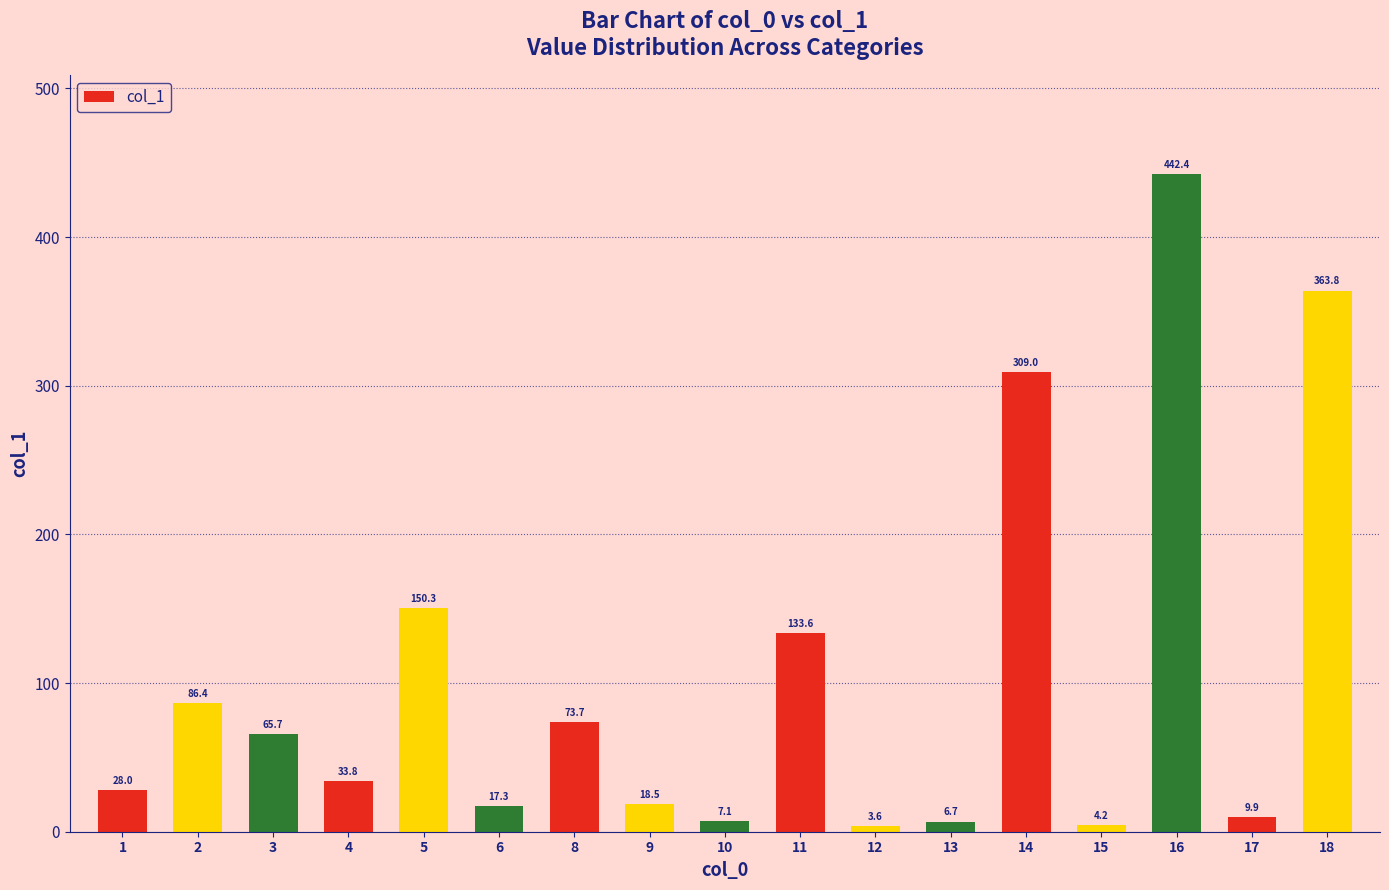

What is the sum of all values?

1754.0